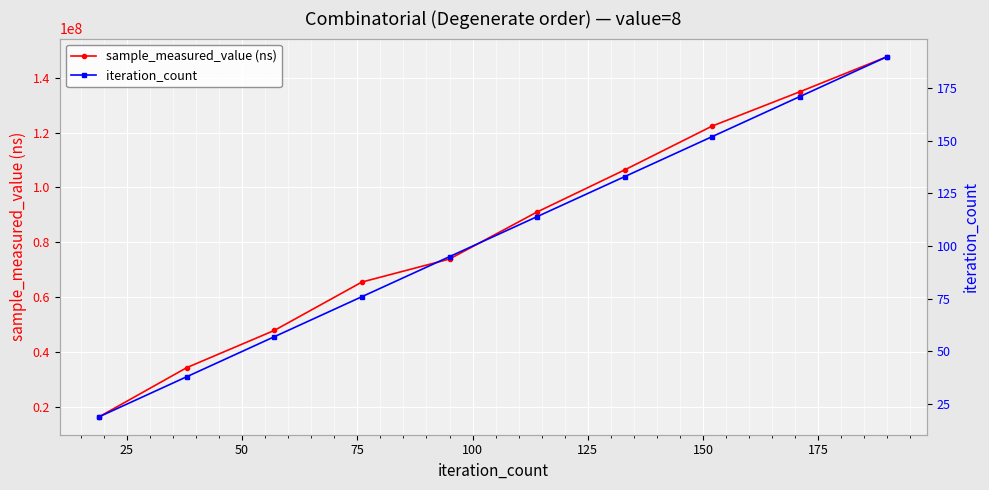

True or false: sample_measured_value (ns) has more than 2 interior local peaks.

False